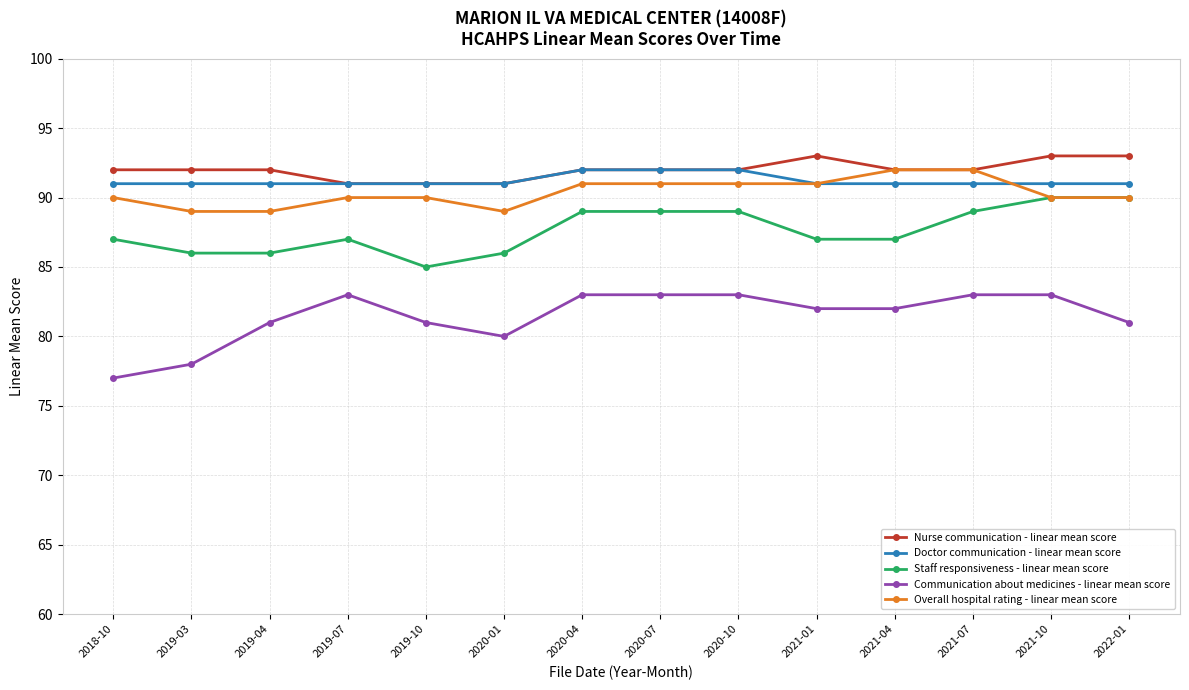

What is the approximate value of Nurse communication - linear mean score at 2019-04?

92